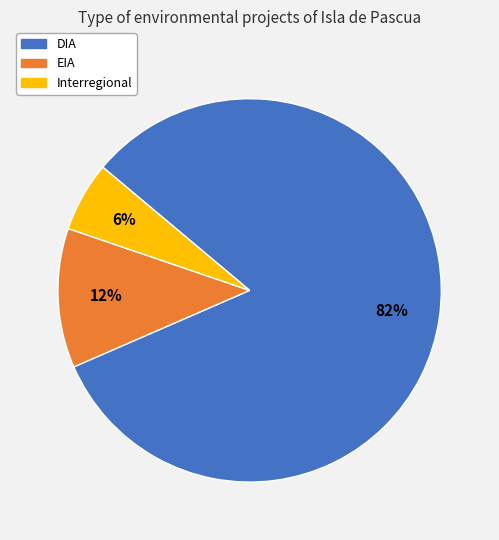

What is the smallest slice in the pie chart?

Interregional